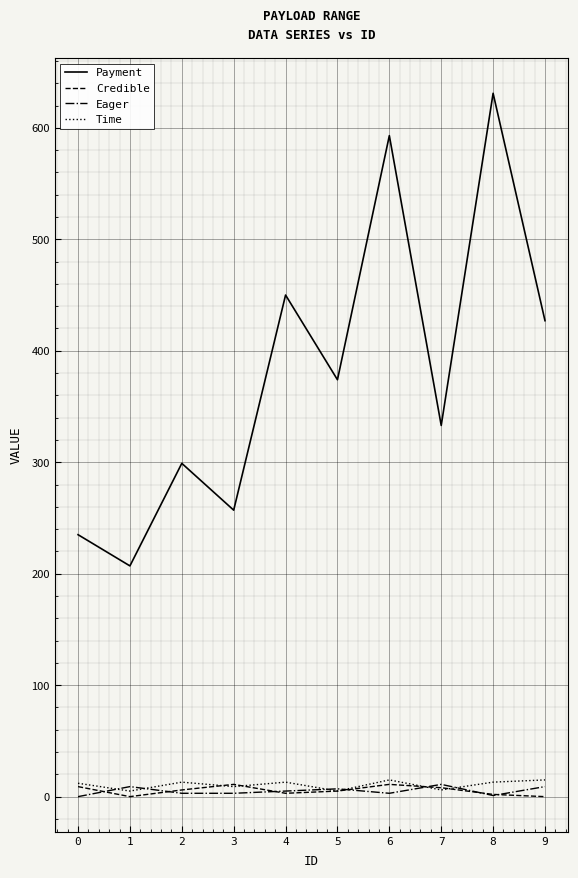

What is the minimum value for Payment?

207